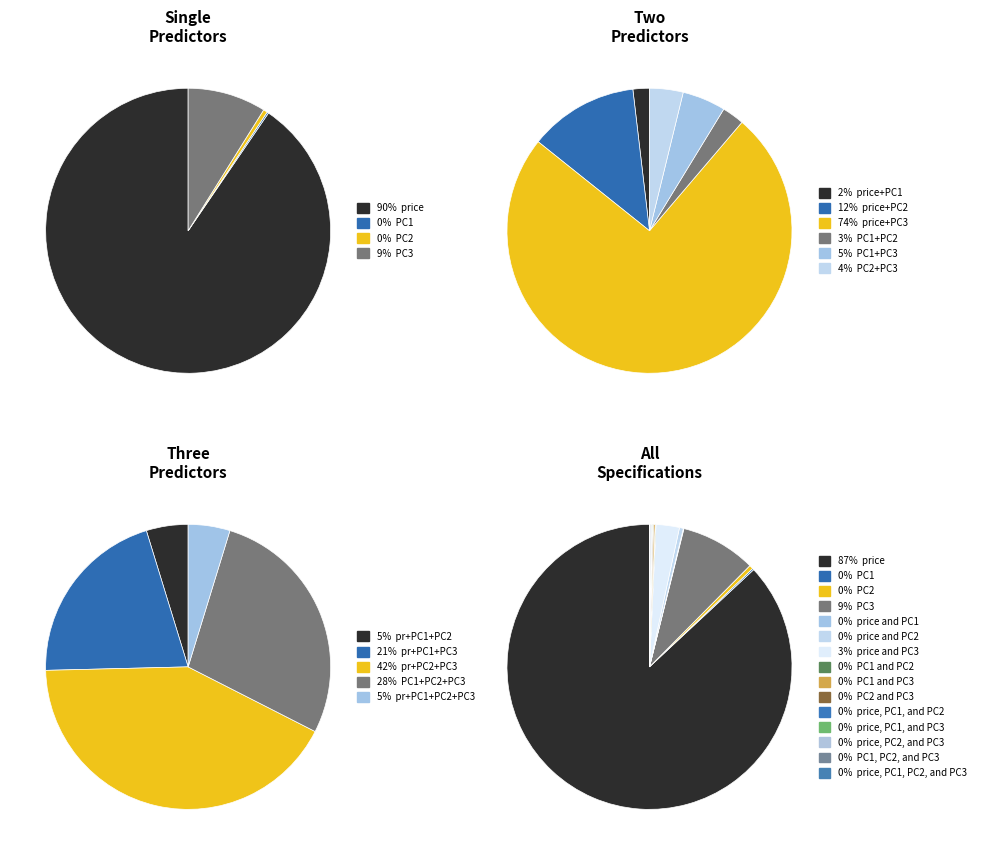

Is the sum of price, PC1, and PC3 and PC1 and PC3 greater than half?

No